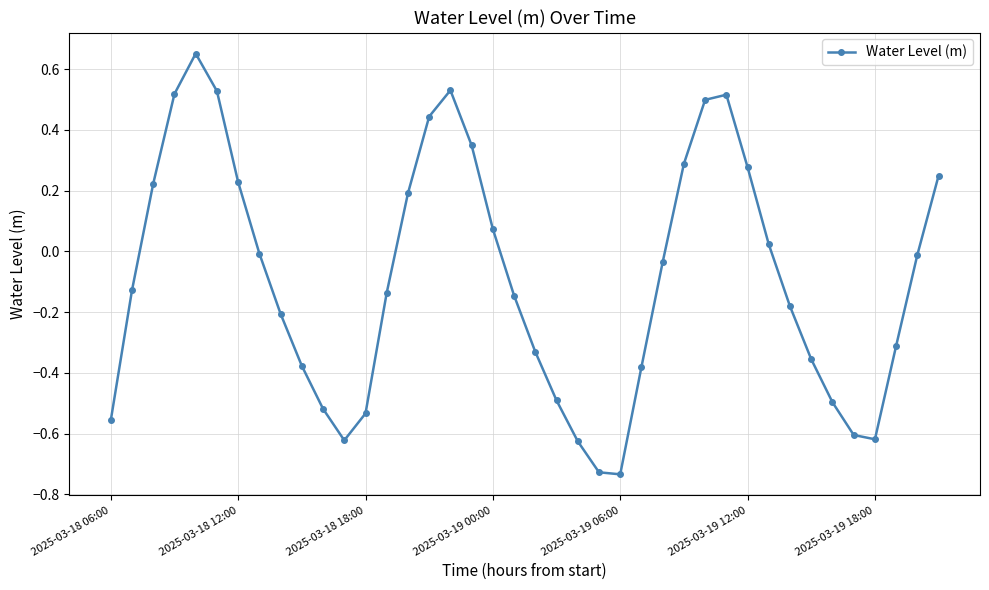

What is the sum of all values?

-3.5